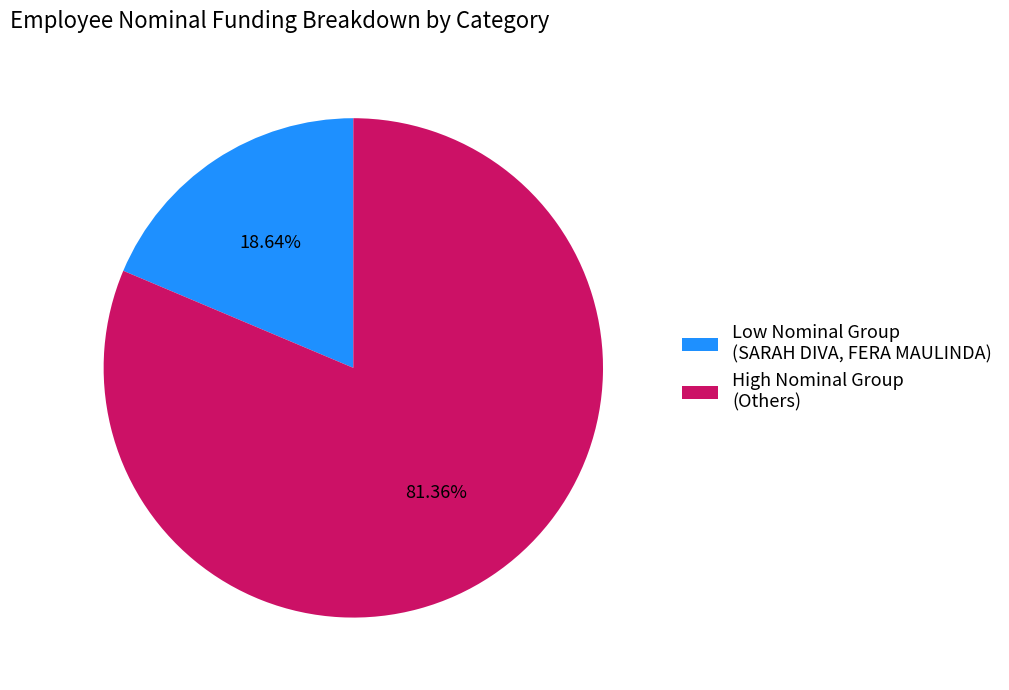

Do High Nominal Group (Others) and Low Nominal Group (SARAH DIVA, FERA MAULINDA) together represent more than half of the pie?

Yes